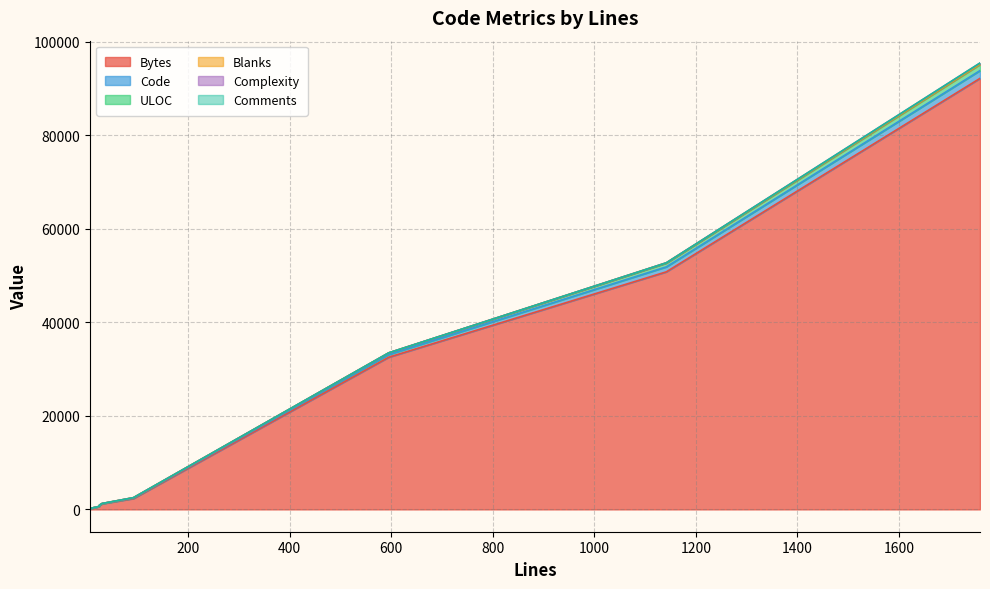

Does the chart display data point markers on the line(s)?

No